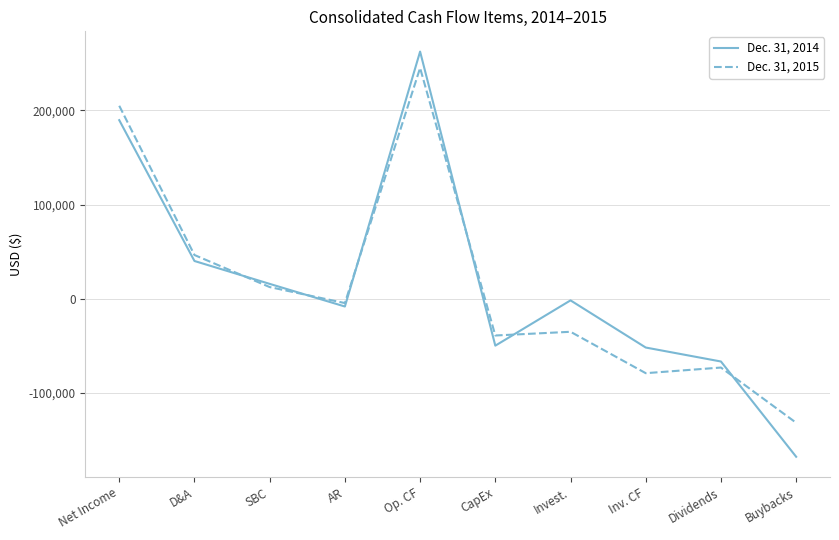

What are all the series names shown in the legend?

Dec. 31, 2014, Dec. 31, 2015